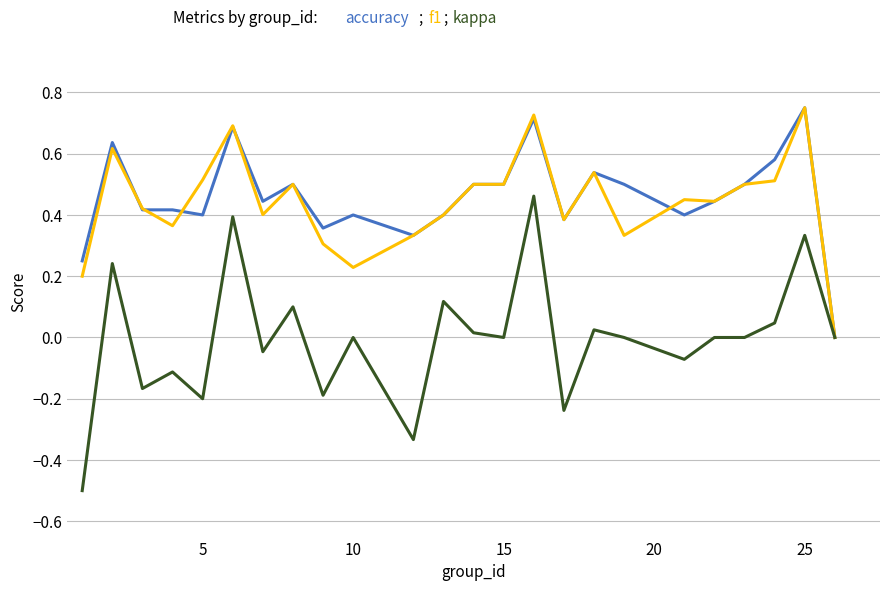

What is the minimum value shown in the chart?

-0.5